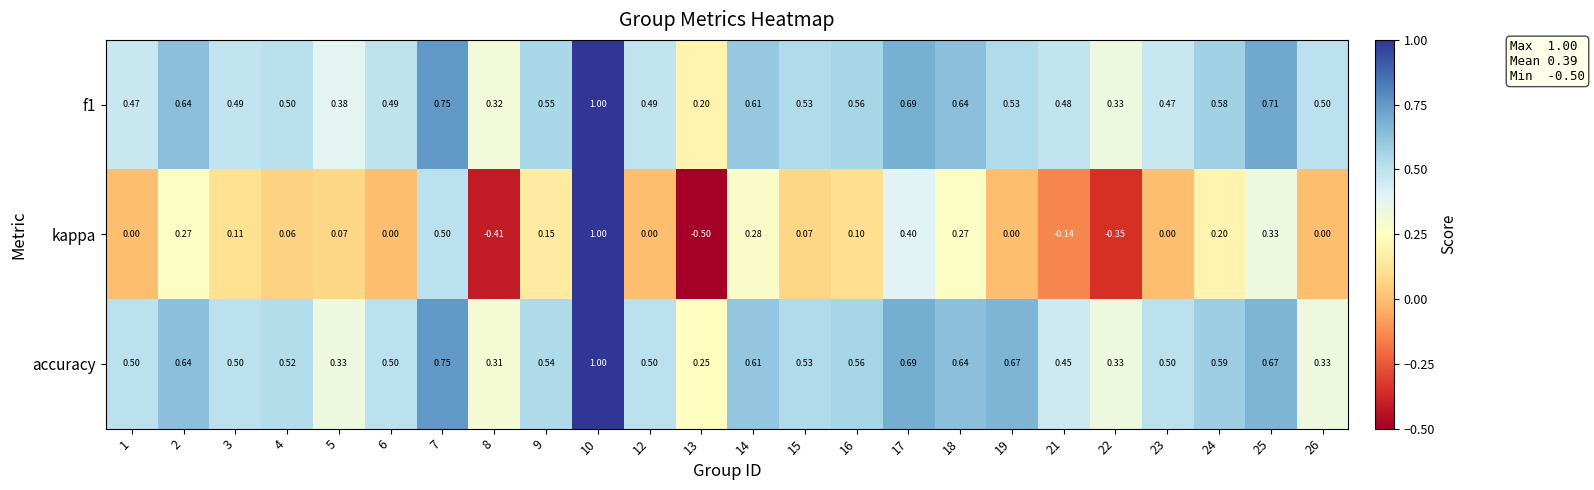

What is the smallest value displayed?

-0.5